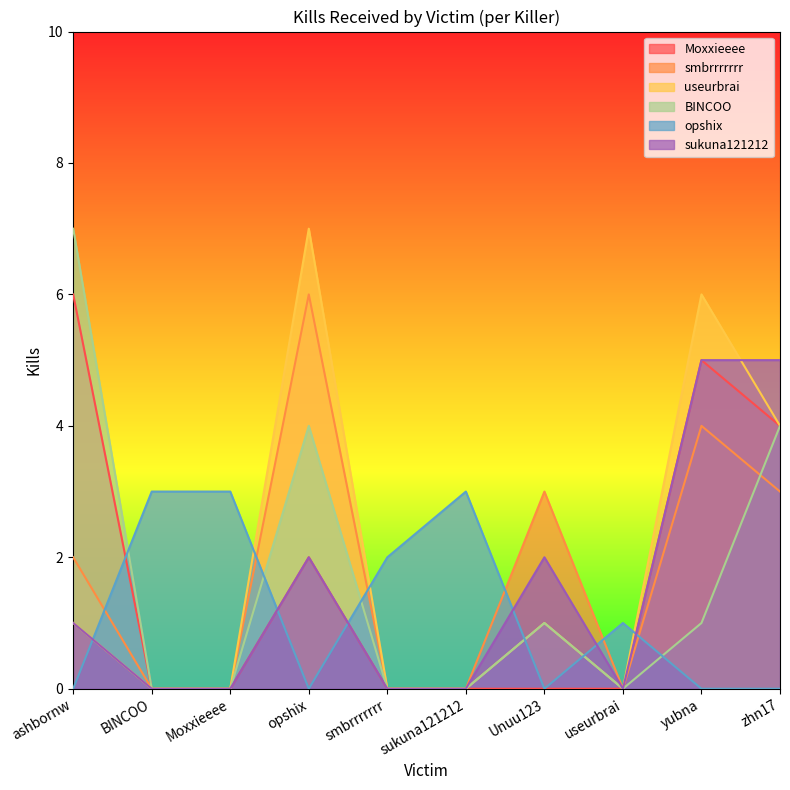

Is the value of smbrrrrrrr at ashbornw greater than the value of sukuna121212 at yubna?

No